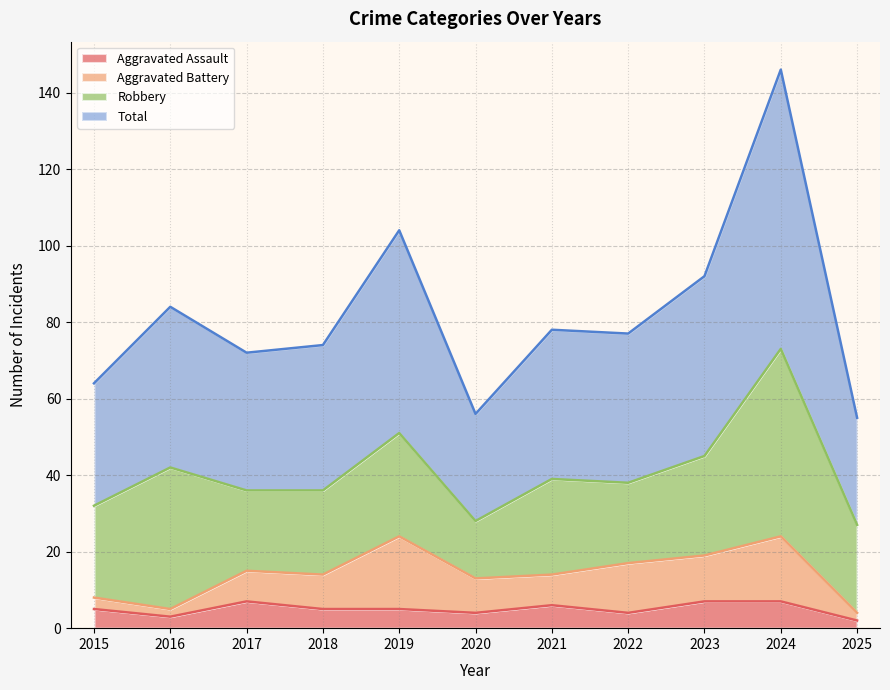

The Total series shows 39 at 2022. True or false?

False